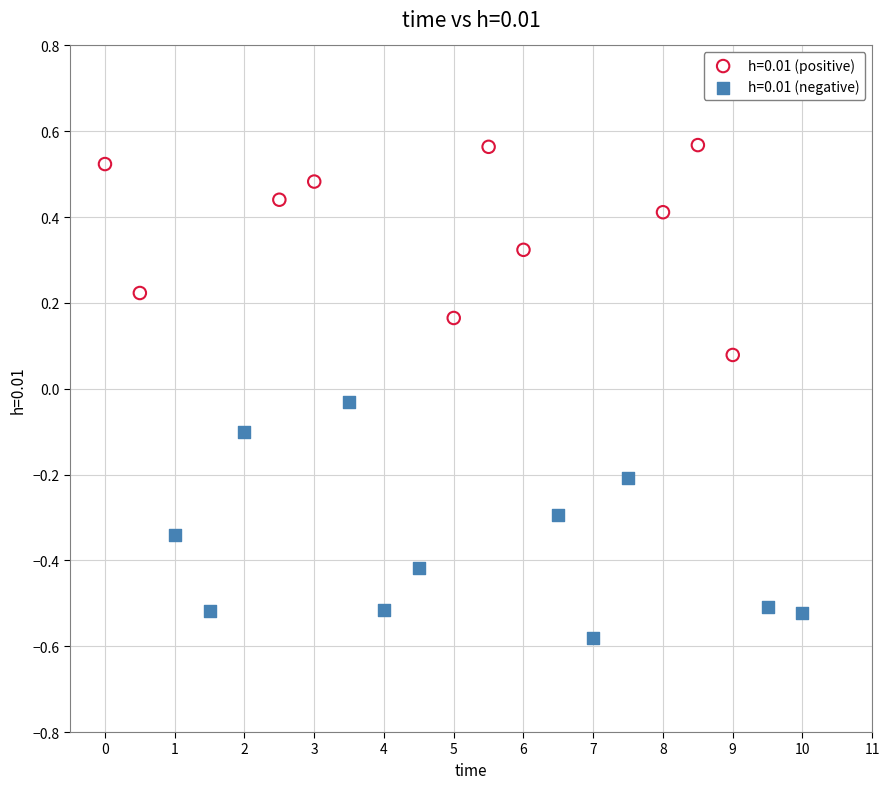

Which series reaches the minimum Y coordinate?

h=0.01 (negative)